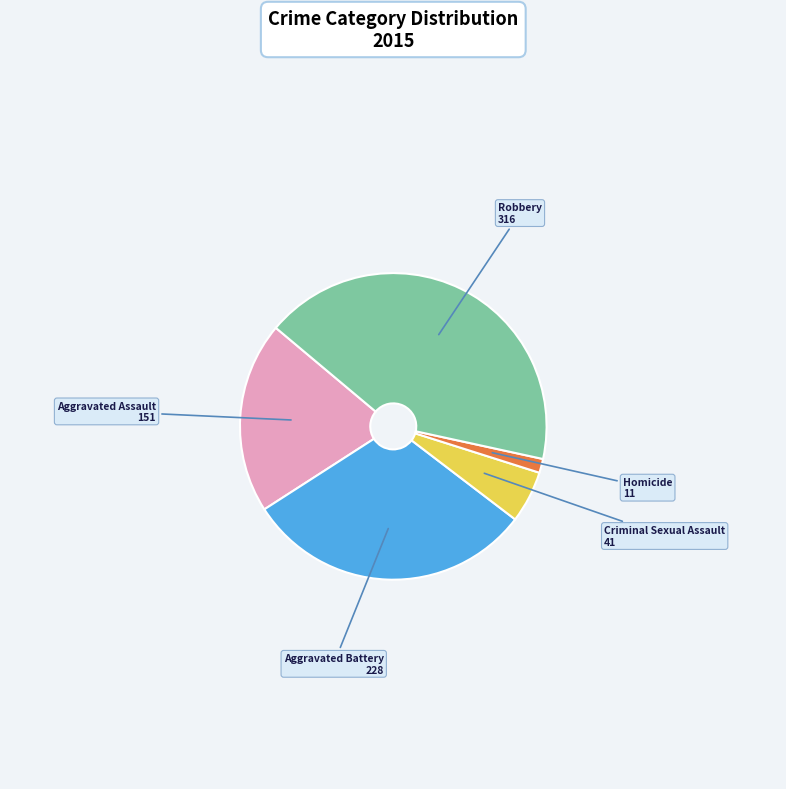

Does any single category account for the majority?

No